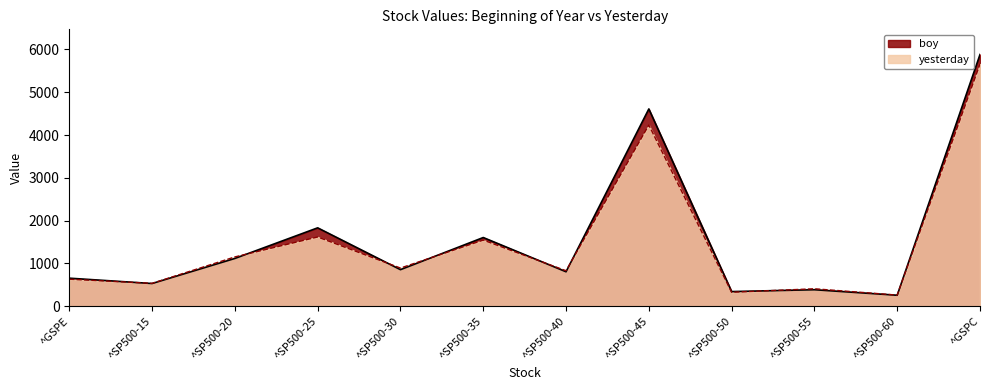

What is the difference between the maximum and minimum values in the yesterday series?

5400.2